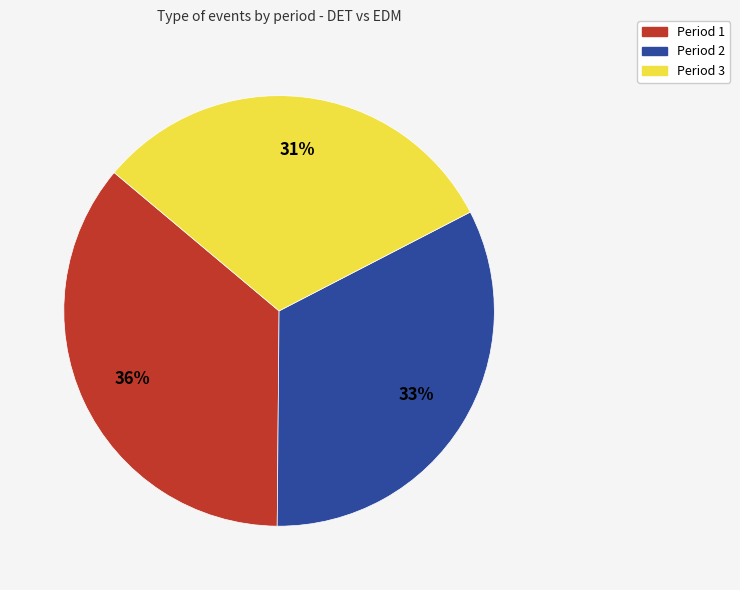

What is the largest slice in the pie chart?

Period 1